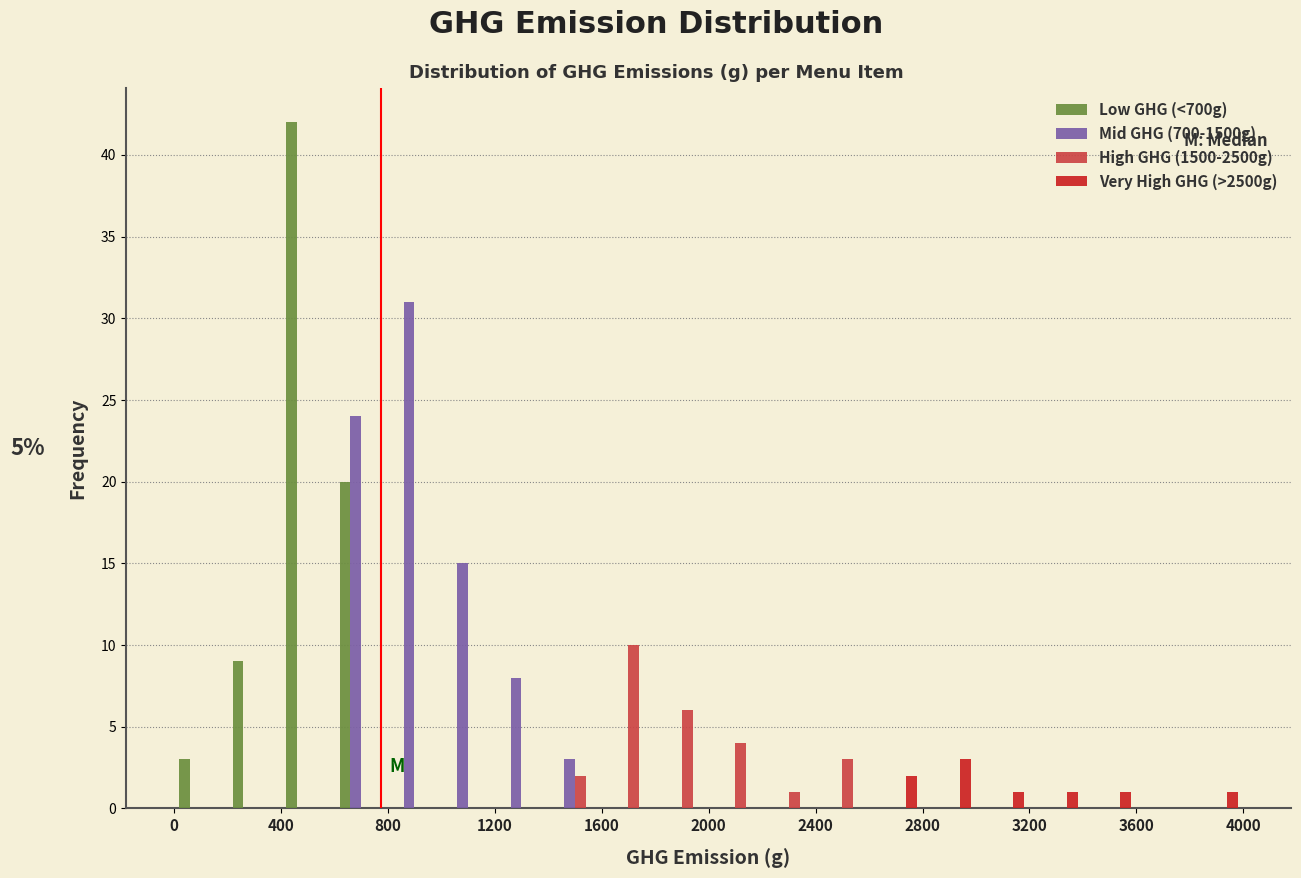

In the Very High GHG (>2500g) series, which range on the x-axis has the tallest bar?

2800 to 3000